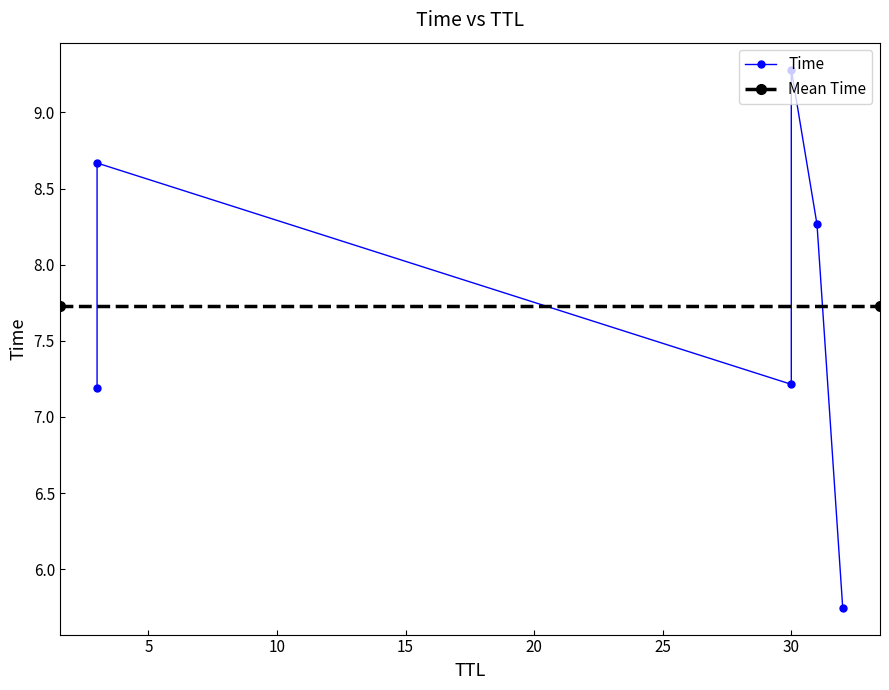

List the labels in order of value, smallest first.

32, 3, 30, 31, 3, 30